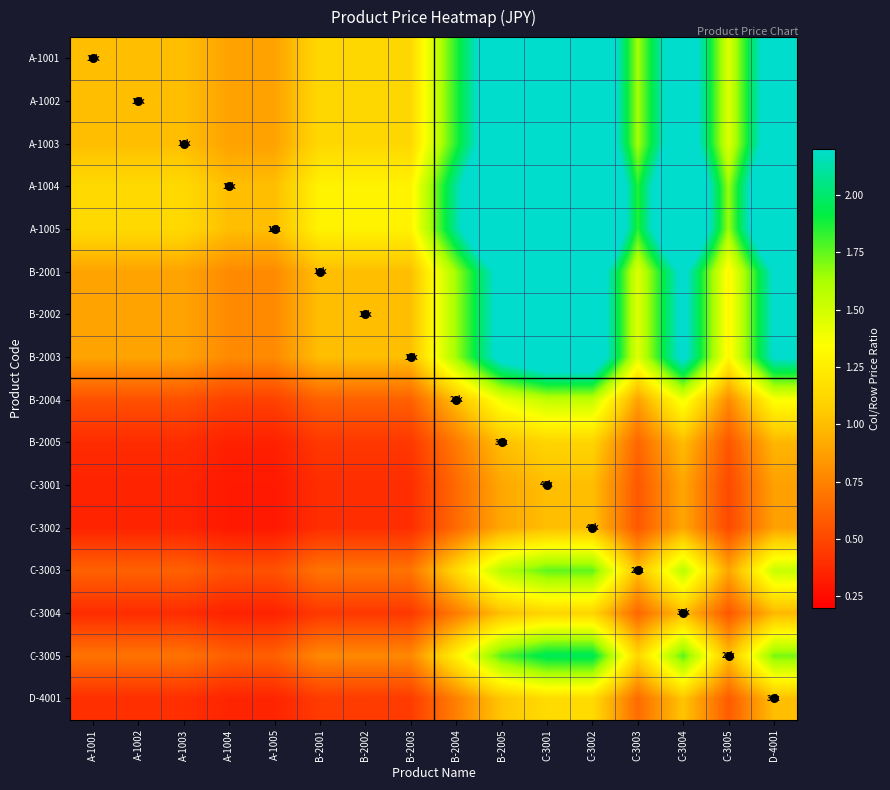

How many distinct data groups are displayed?

16